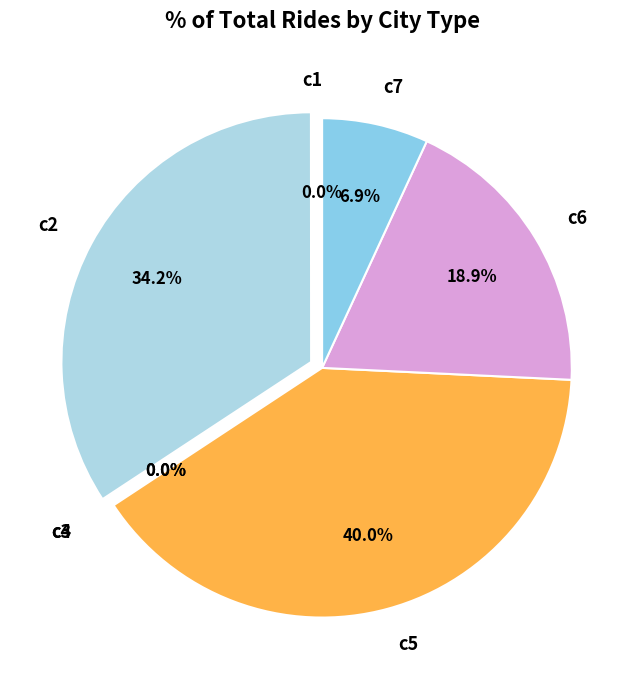

What is the largest slice in the pie chart?

c5